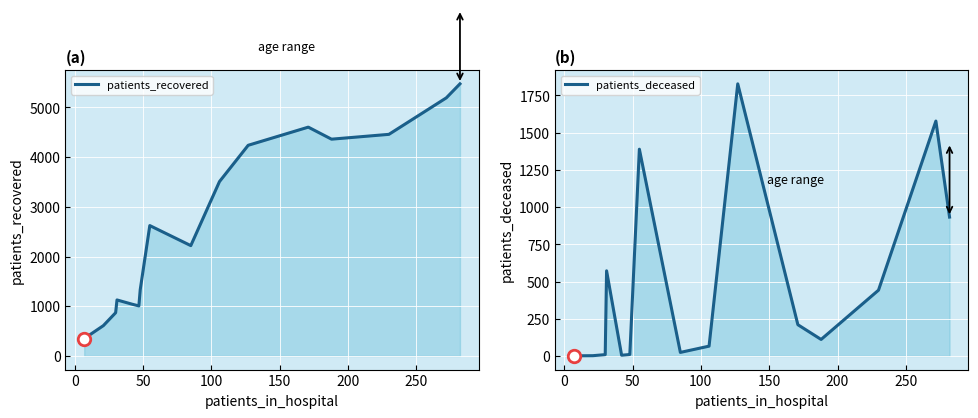

True or false: patients_deceased and patients_recovered cross at least once.

False